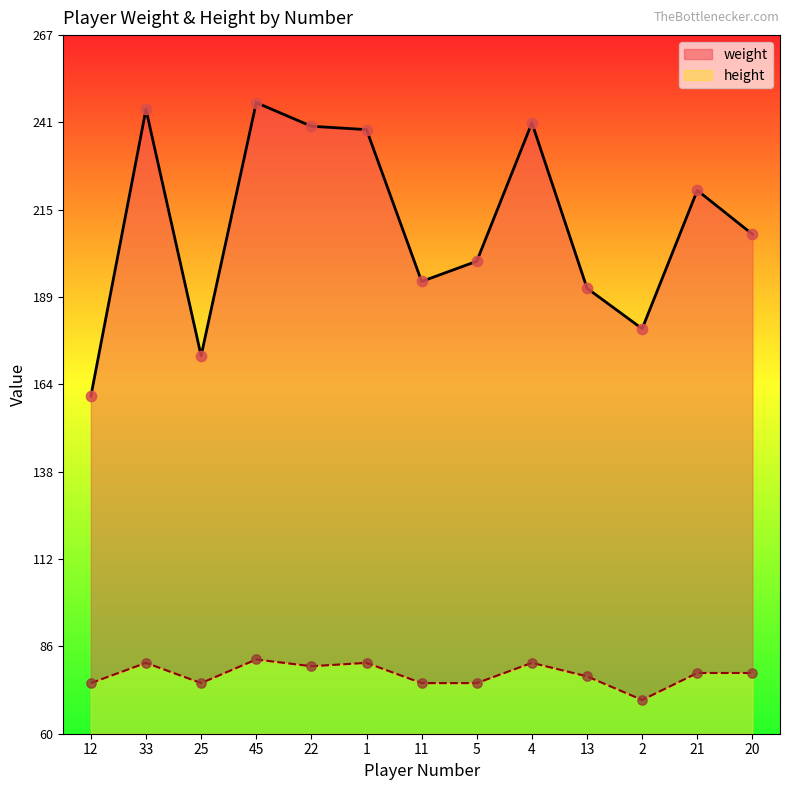

Which series reaches the maximum Y coordinate?

weight